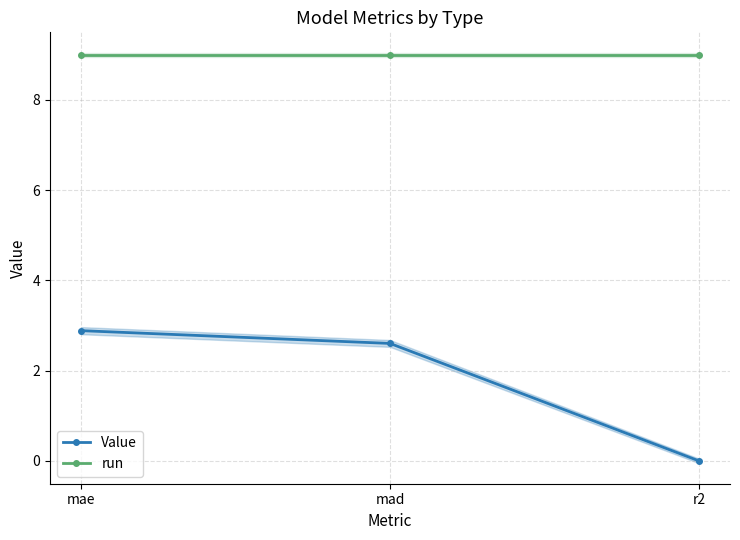

What is the sum of all run values?

27.0